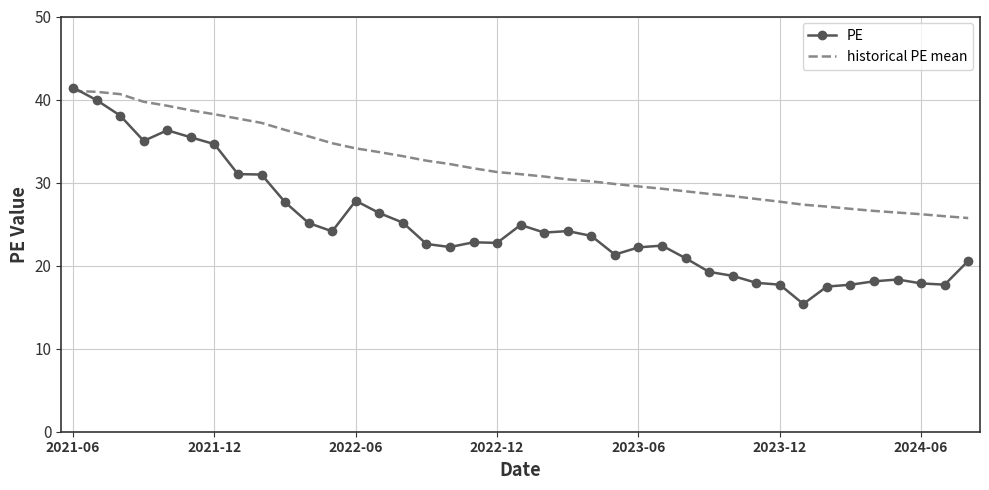

Which series has the largest total across all categories?

historical PE mean